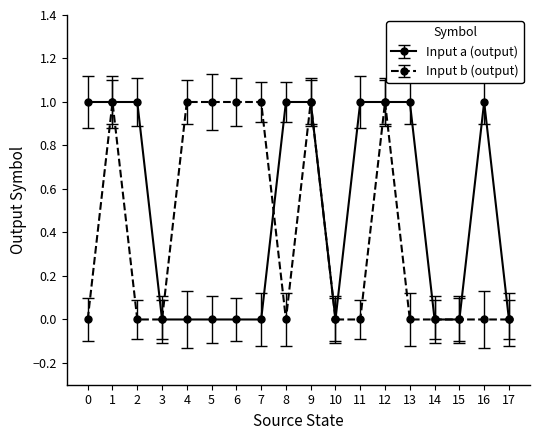

List the series in order of their overall mean, highest first.

Input a (output), Input b (output)